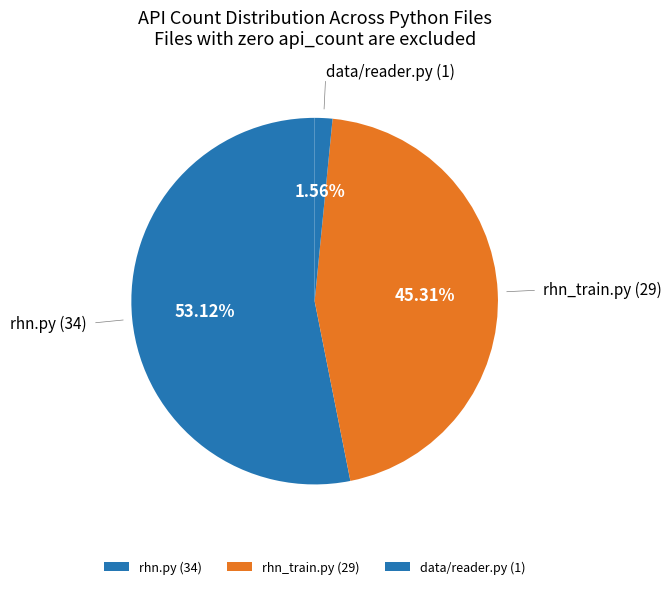

To the nearest percent, what is the difference between the data/reader.py and rhn_train.py slice percentages?

44%